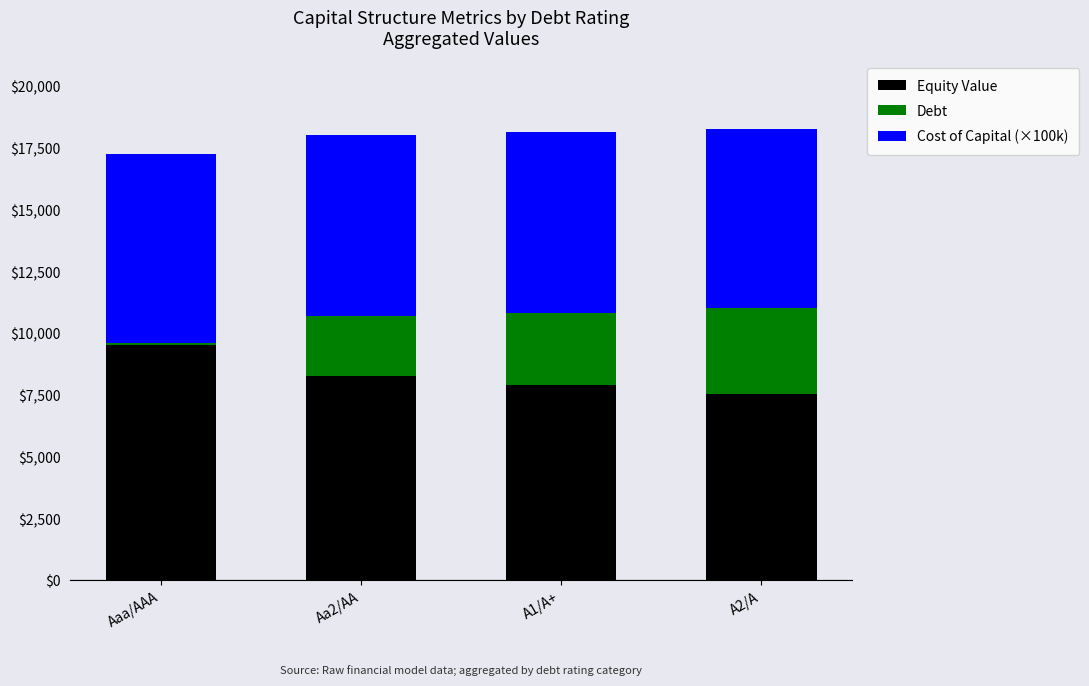

The value of Equity Value at Aaa/AAA is 9513.5. True or false?

True